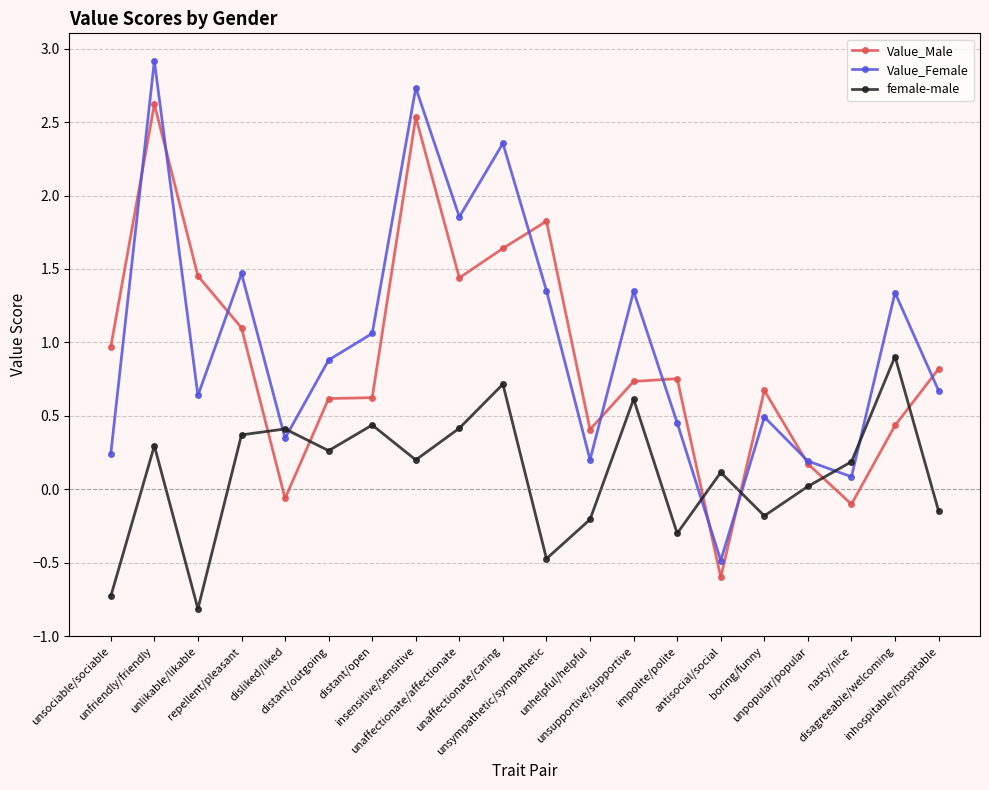

How many negative values does the Value_Male series have?

3